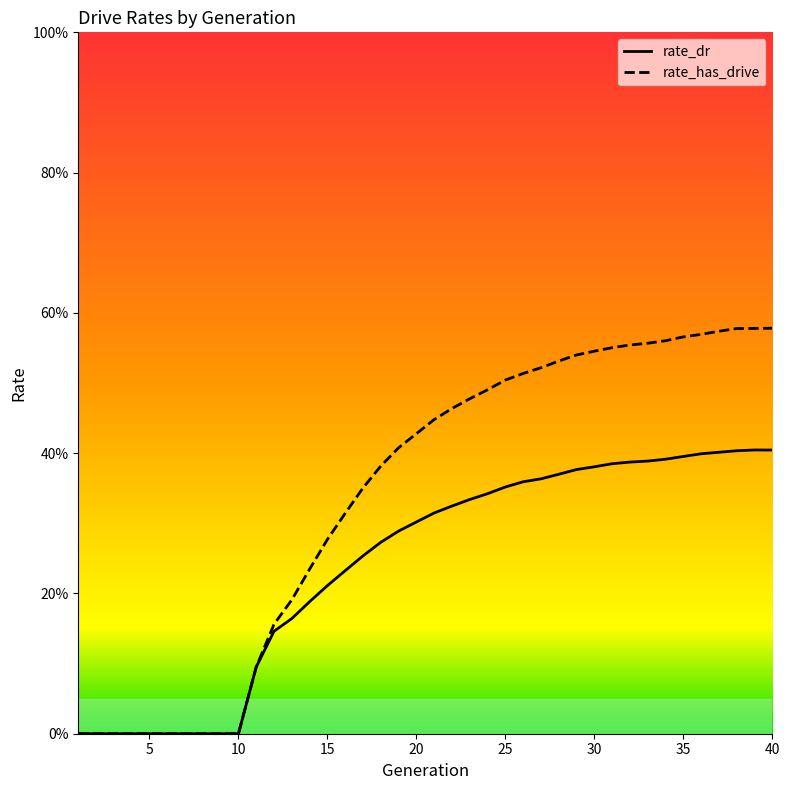

Where is rate_dr nearest to the value 0?

1